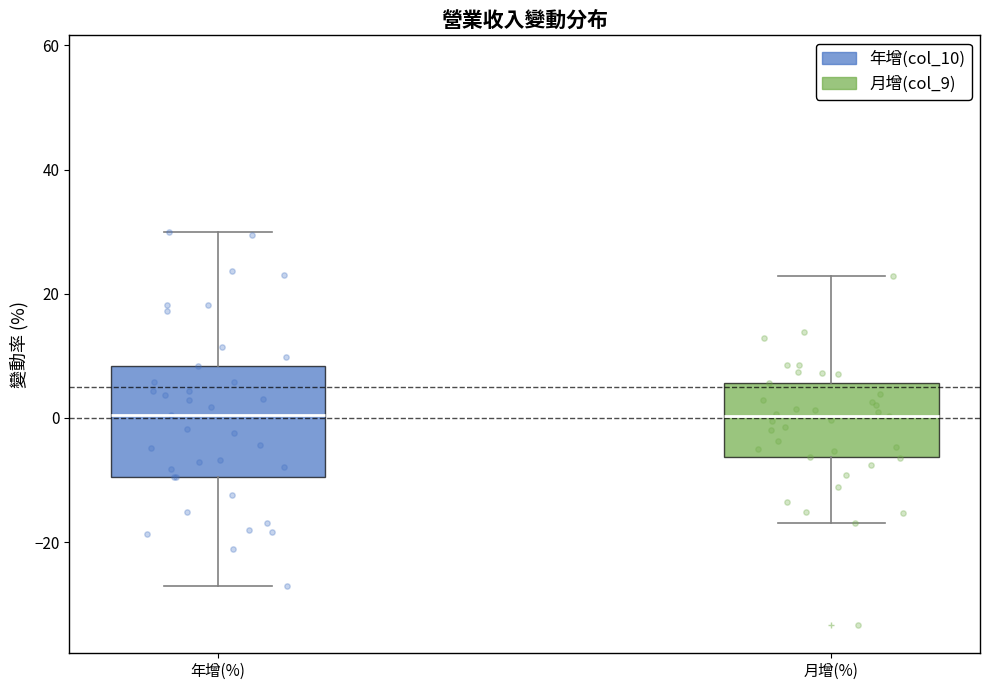

Which box is the tallest, from its lower edge to its upper edge?

年增(%)